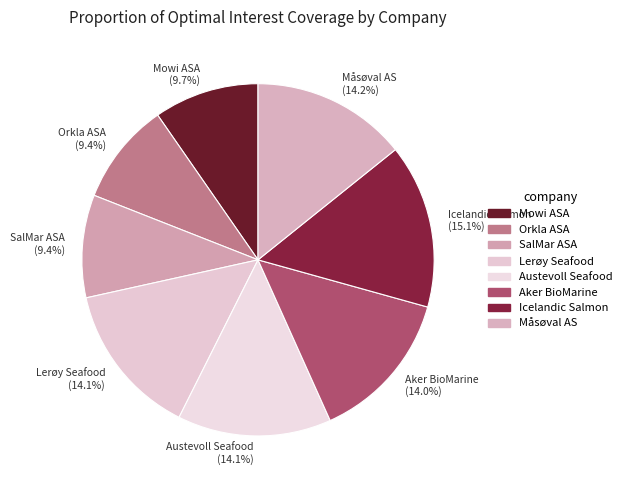

Which category has the biggest portion of the pie?

Icelandic Salmon